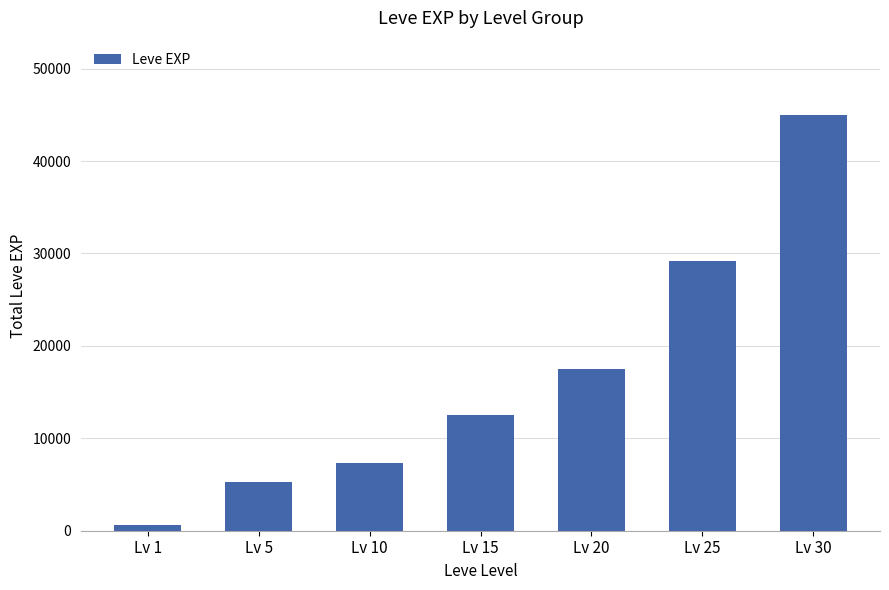

What is the greatest value displayed?

44937